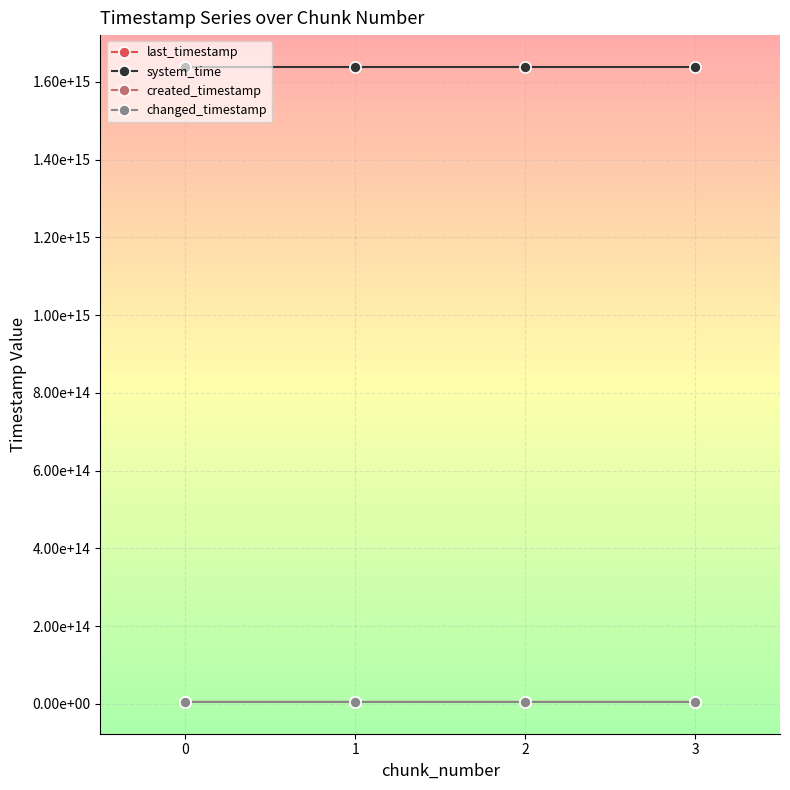

What is the maximum value shown in the chart?

1638721511840561